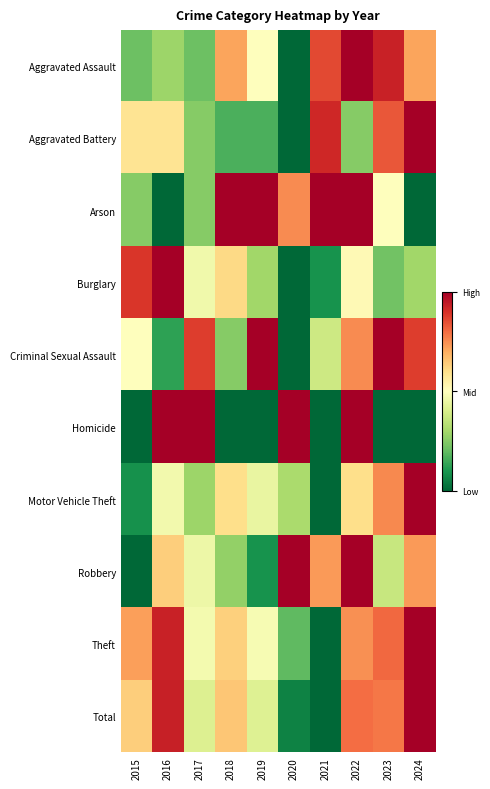

How many categories are shown in the chart?

10